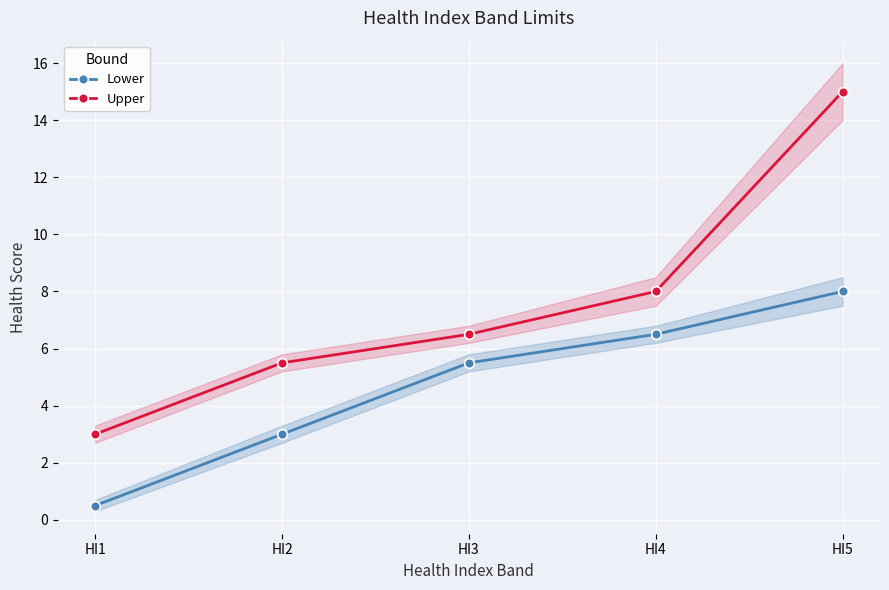

Reading left to right, what are all the values shown in this chart?

Lower: 0.5	3.0	5.5	6.5	8.0
Upper: 3.0	5.5	6.5	8.0	15.0